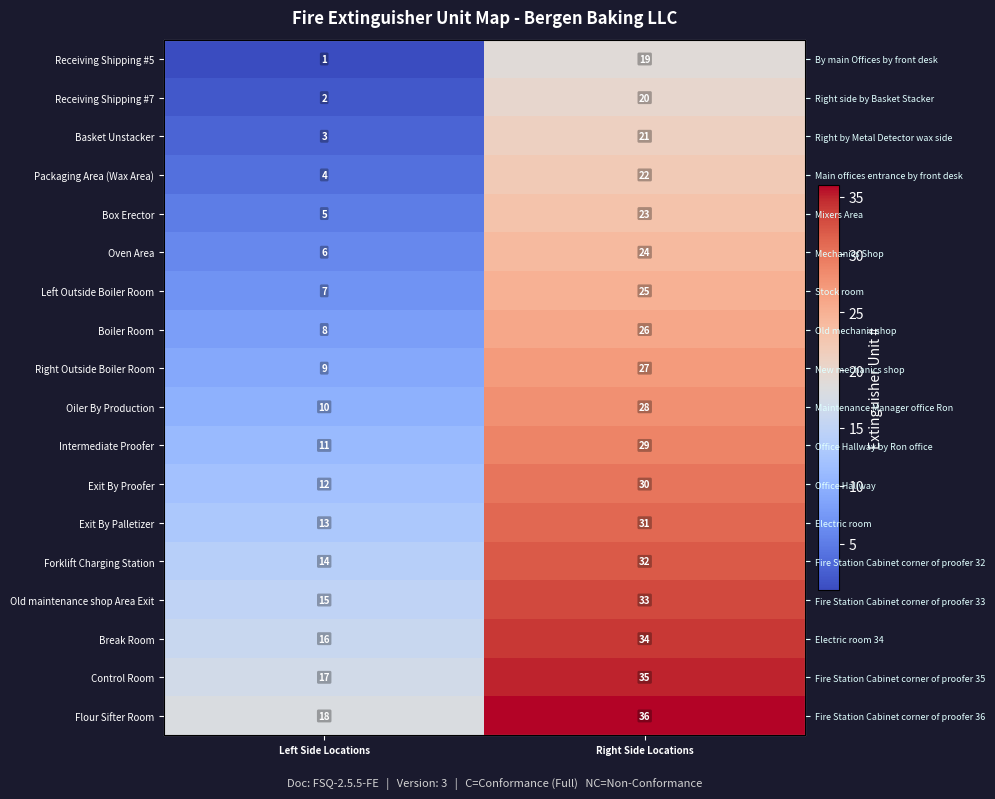

How many categories are shown in the chart?

2